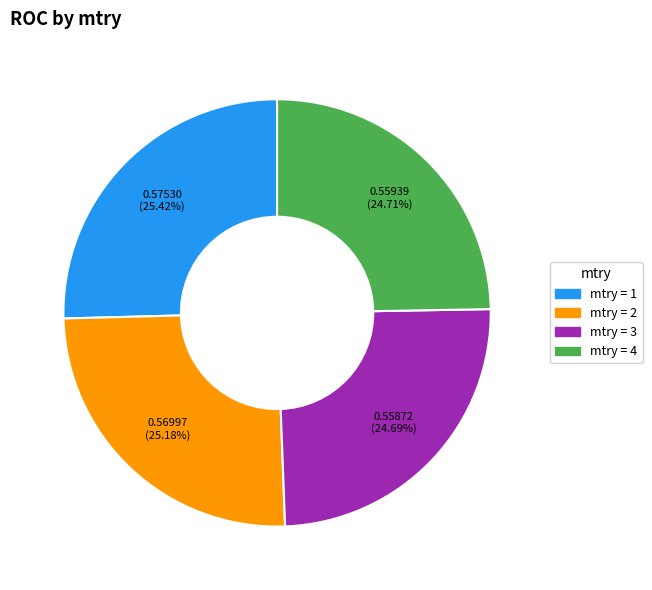

Is there any slice that represents more than half of the pie?

No